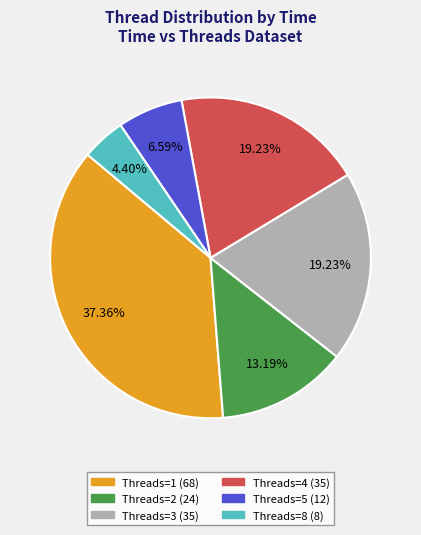

How many slices are in this pie chart?

6